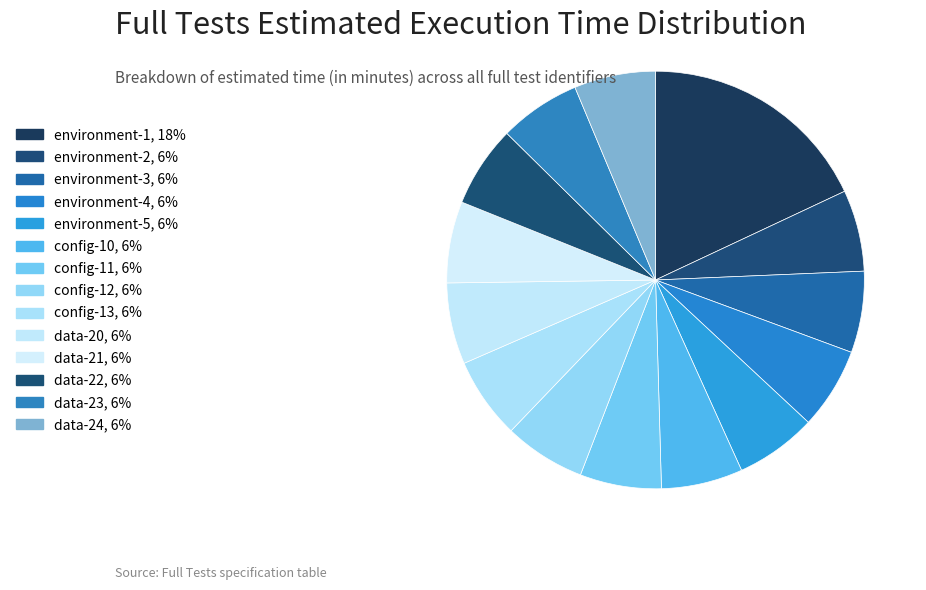

How many slices are in this pie chart?

14